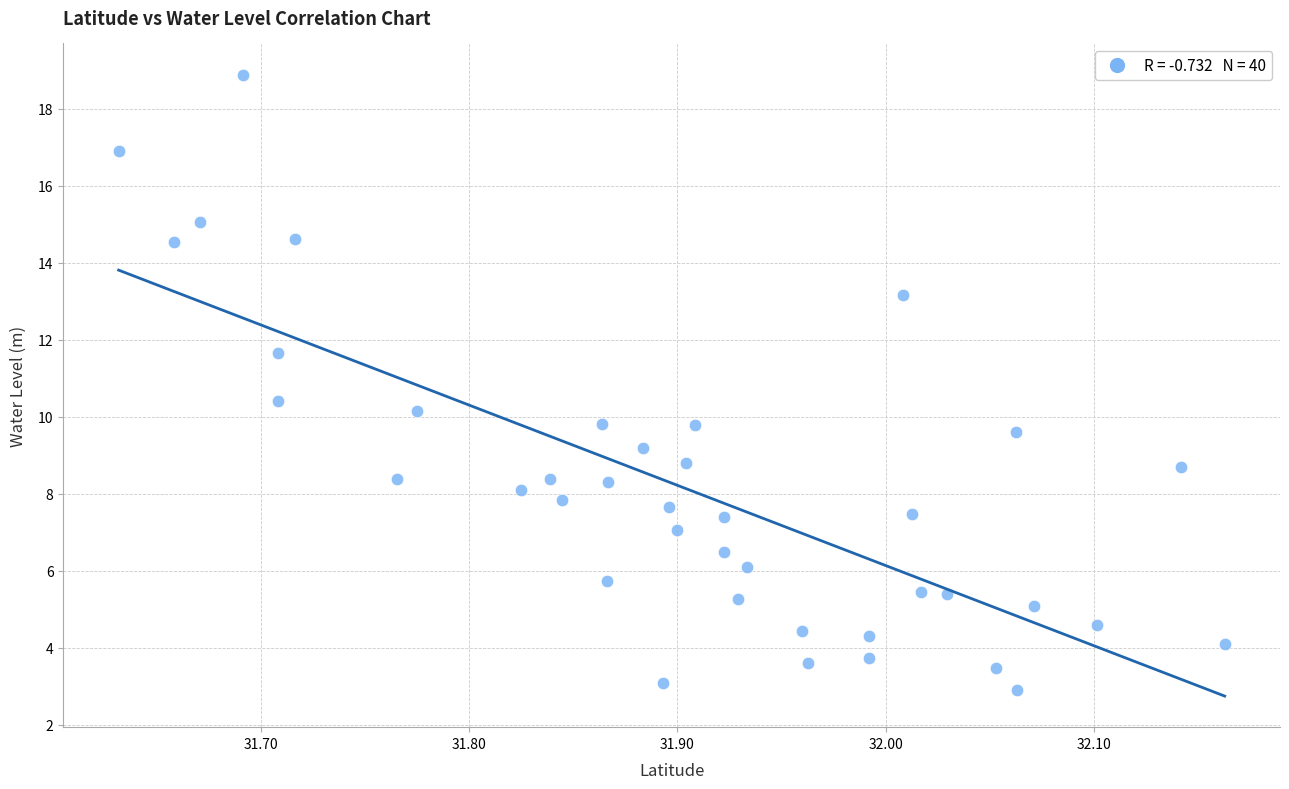

What is the range of X values (max minus min)?

0.5